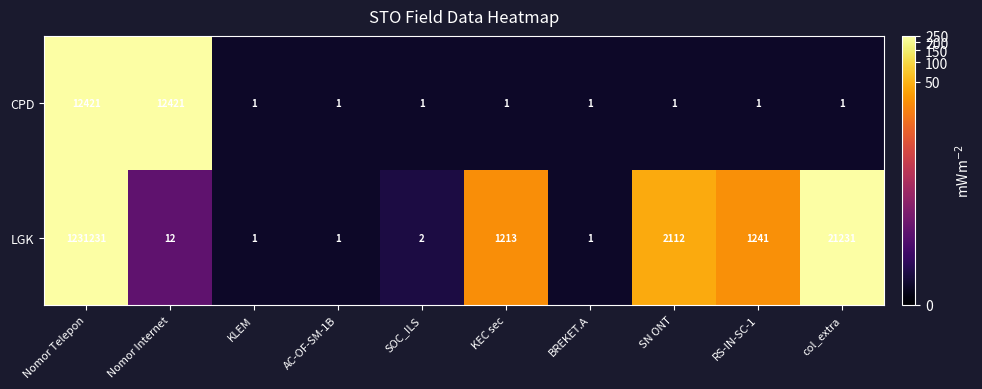

Between AC-OF-SM-1B and KEC sec, which series saw the biggest shift?

LGK